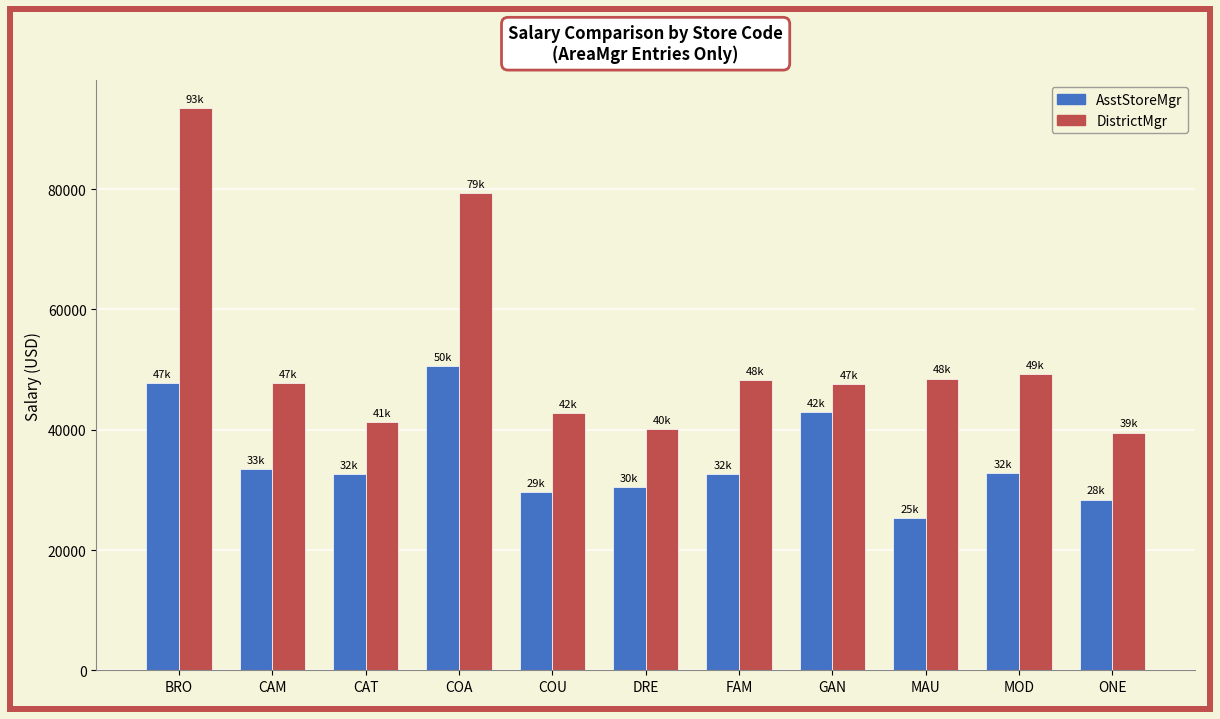

How many series are shown in this chart?

2